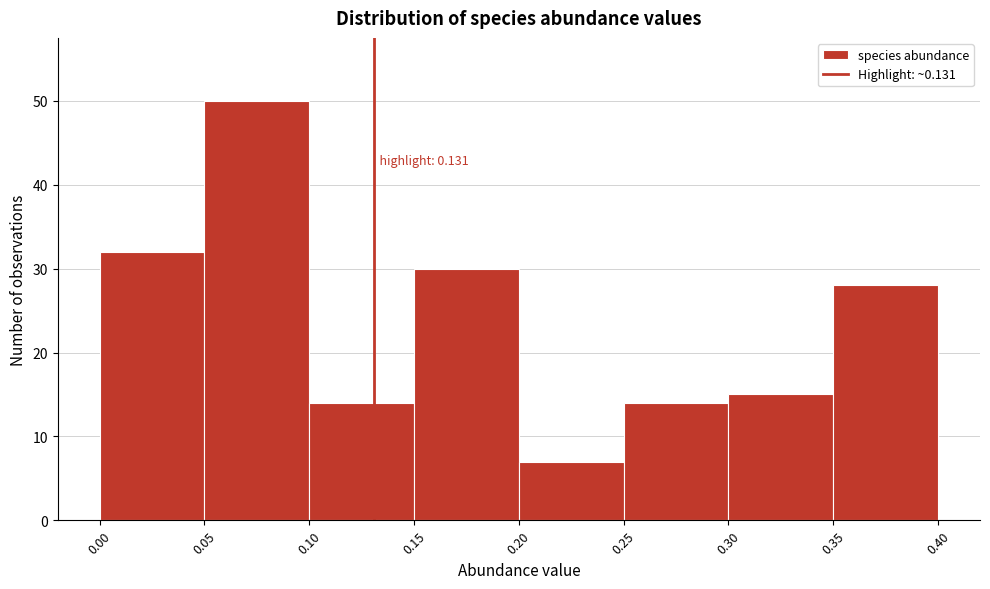

Over which range of the x-axis is the bar tallest?

0.05 to 0.10